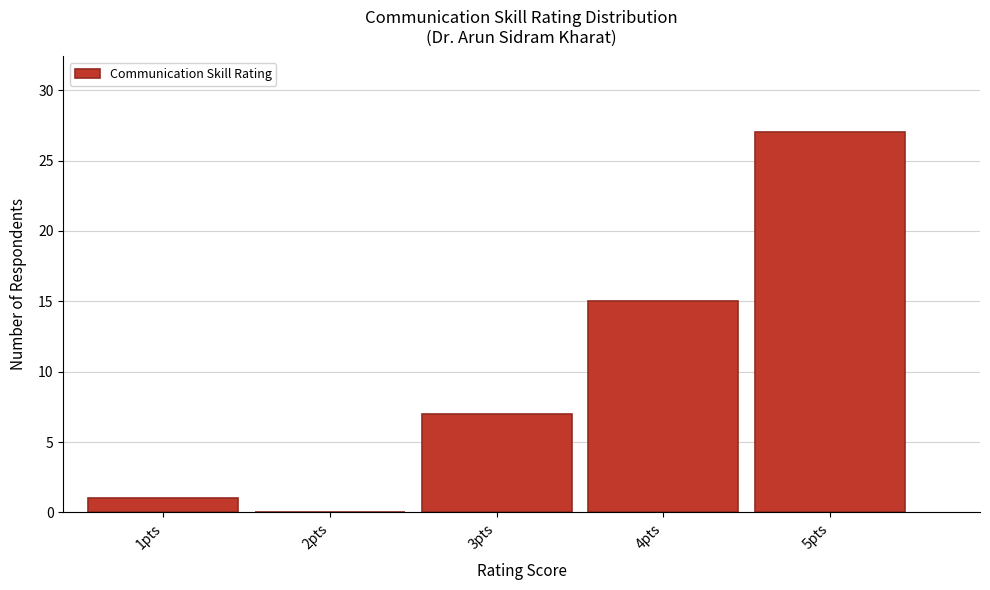

Reading right to left, what are all the values shown in this chart?

5pts=27	4pts=15	3pts=7	2pts=0	1pts=1